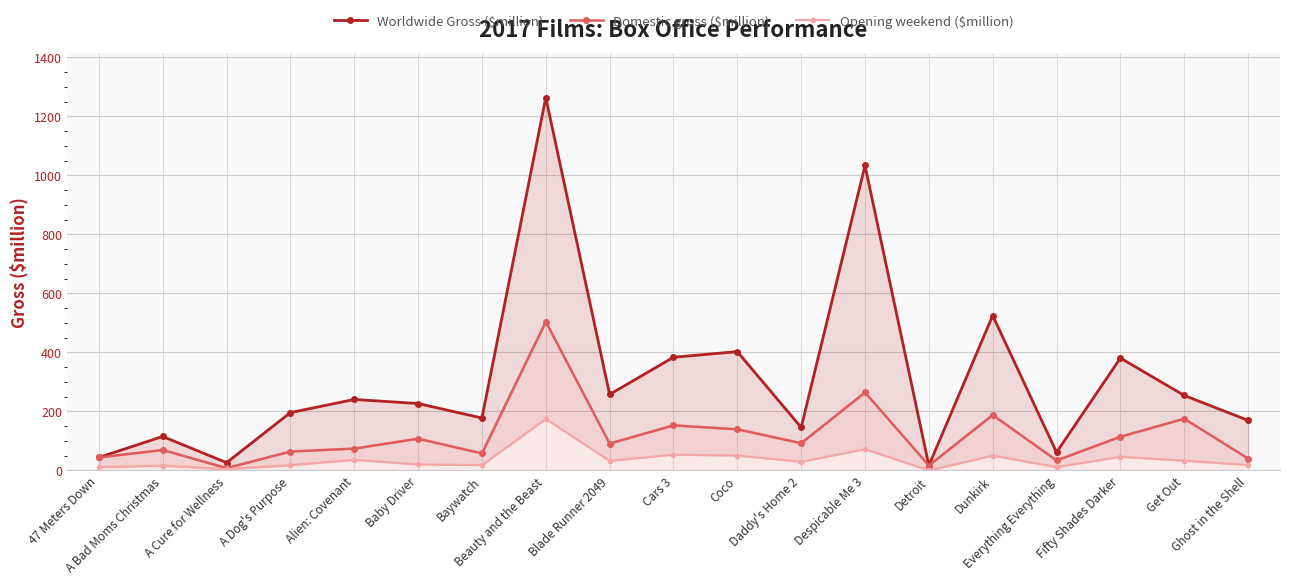

What is the average value of the Worldwide Gross ($million) series?

311.8